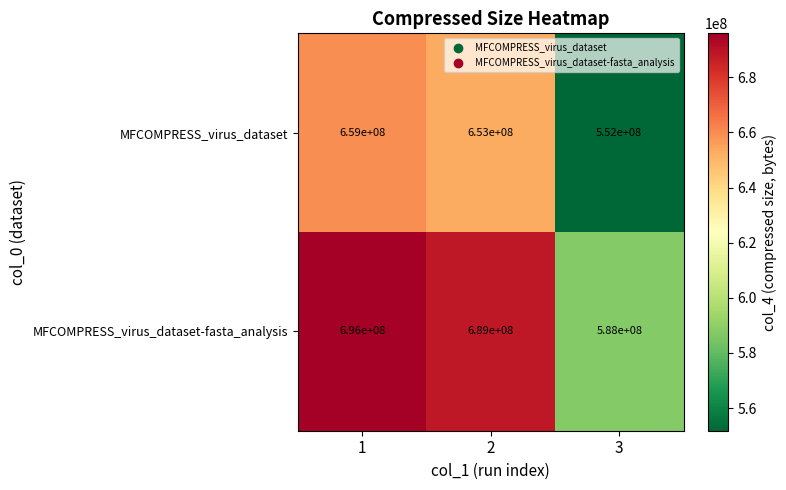

What value does the MFCOMPRESS_virus_dataset-fasta_analysis series have at 3, to the nearest 10?

588000000